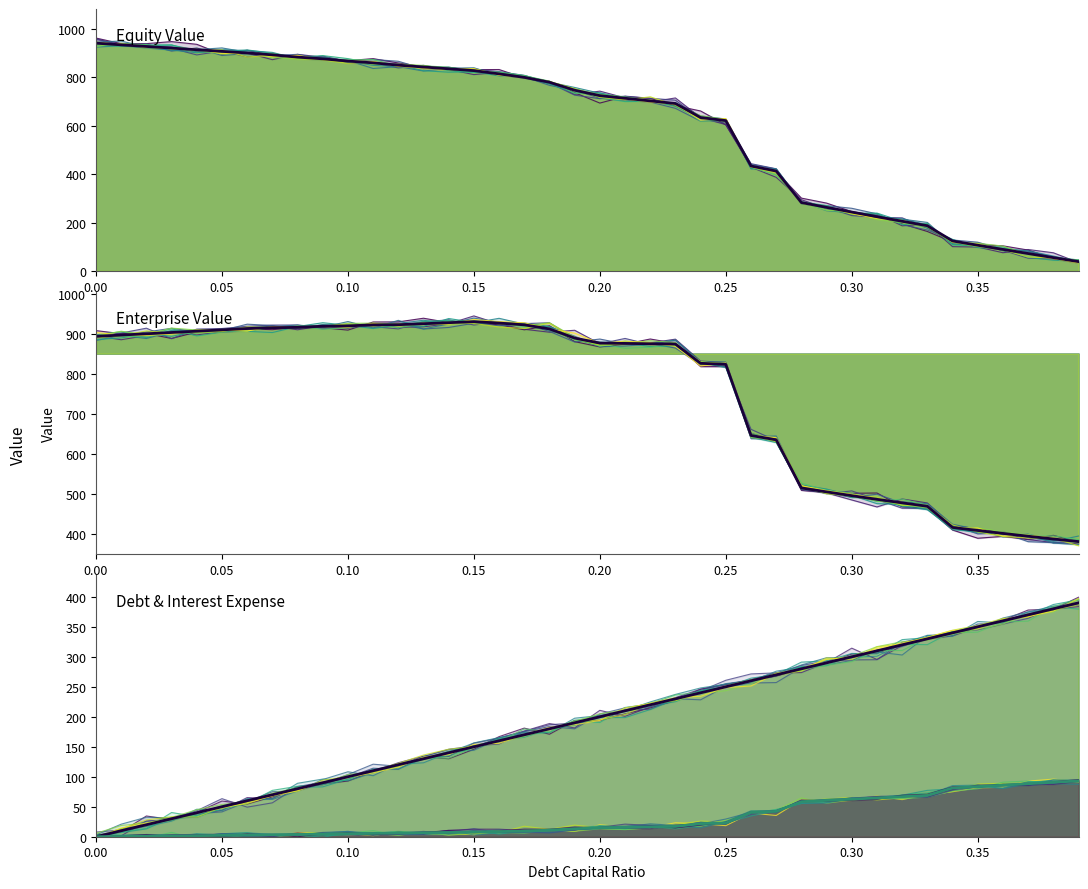

How many lines are shown in the chart?

5